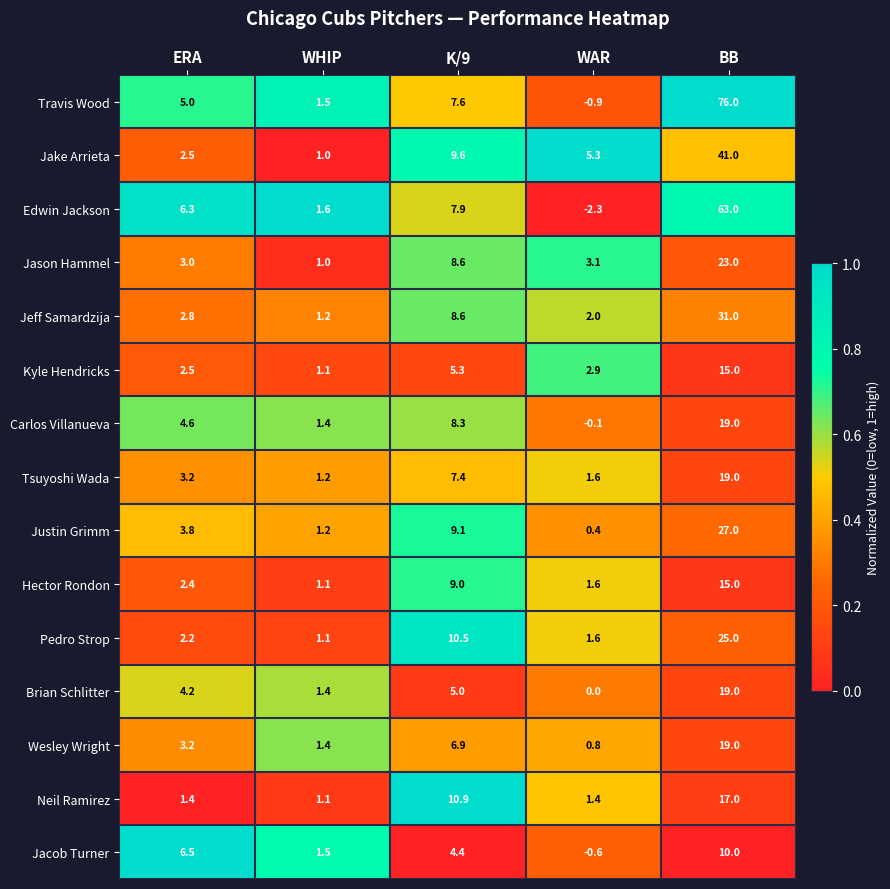

What is the difference between the maximum and minimum values in the Jacob Turner series?

10.6